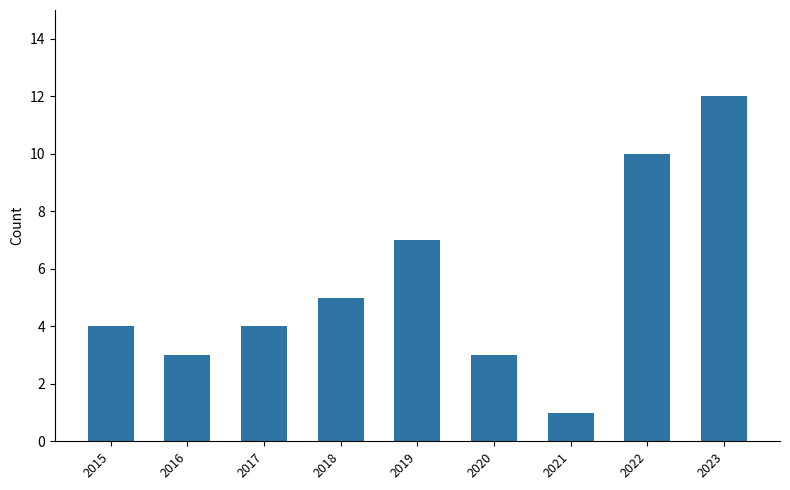

What is the change in value from 2018 to 2022?

+5